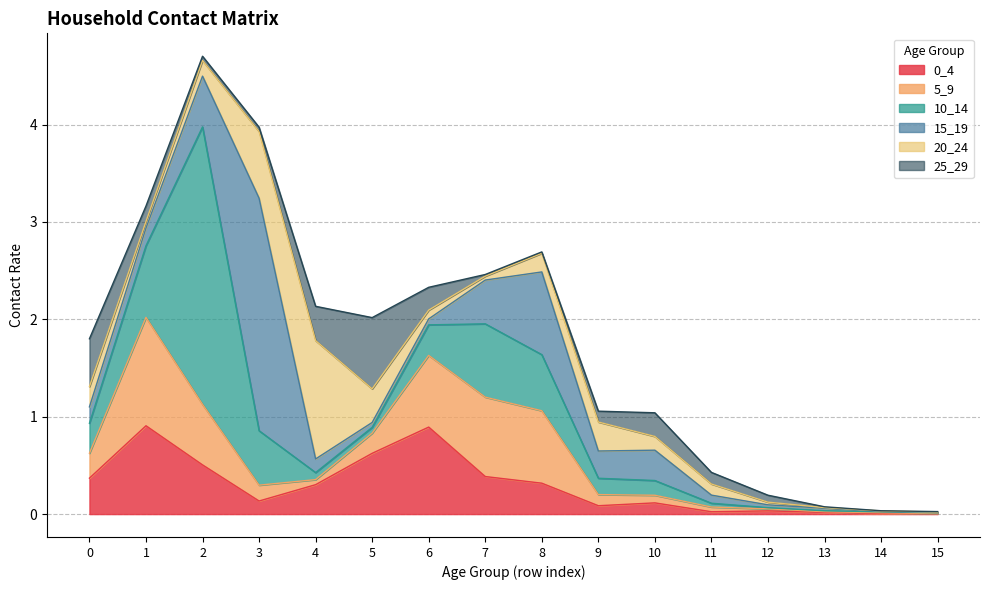

Reading left to right, extract all data points from this chart.

0_4: 0=0.4	1=0.9	2=0.5	3=0.1	4=0.3	5=0.6	6=0.9	7=0.4	8=0.3	9=0.1	10=0.1	11=0.0	12=0.0	13=0.0	14=0.0	15=0.0
5_9: 0=0.3	1=1.1	2=0.6	3=0.2	4=0.1	5=0.2	6=0.7	7=0.8	8=0.7	9=0.1	10=0.1	11=0.0	12=0.0	13=0.0	14=0.0	15=0.0
10_14: 0=0.3	1=0.7	2=2.8	3=0.6	4=0.1	5=0.1	6=0.3	7=0.8	8=0.6	9=0.2	10=0.2	11=0.0	12=0.0	13=0.0	14=0.0	15=0.0
15_19: 0=0.2	1=0.2	2=0.5	3=2.4	4=0.1	5=0.1	6=0.1	7=0.4	8=0.8	9=0.3	10=0.3	11=0.1	12=0.0	13=0.0	14=0.0	15=0.0
20_24: 0=0.2	1=0.1	2=0.2	3=0.7	4=1.2	5=0.3	6=0.1	7=0.0	8=0.2	9=0.3	10=0.1	11=0.1	12=0.0	13=0.0	14=0.0	15=0.0
25_29: 0=0.5	1=0.2	2=0.0	3=0.0	4=0.4	5=0.7	6=0.2	7=0.0	8=0.0	9=0.1	10=0.2	11=0.1	12=0.1	13=0.0	14=0.0	15=0.0